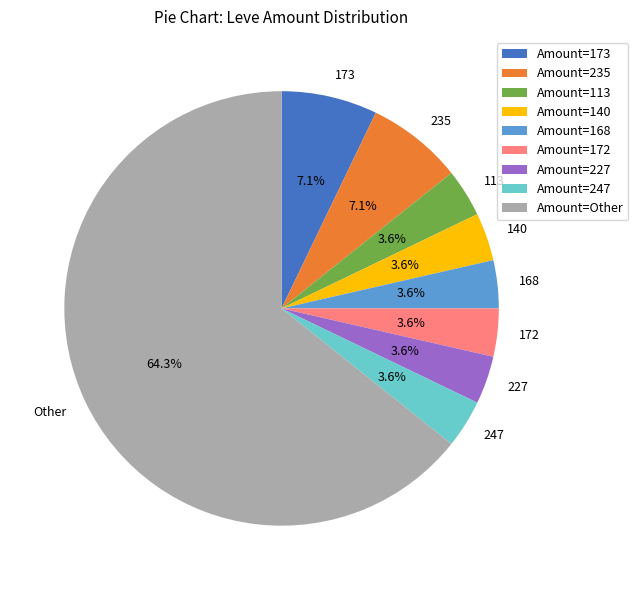

Count the number of slices in the pie.

9